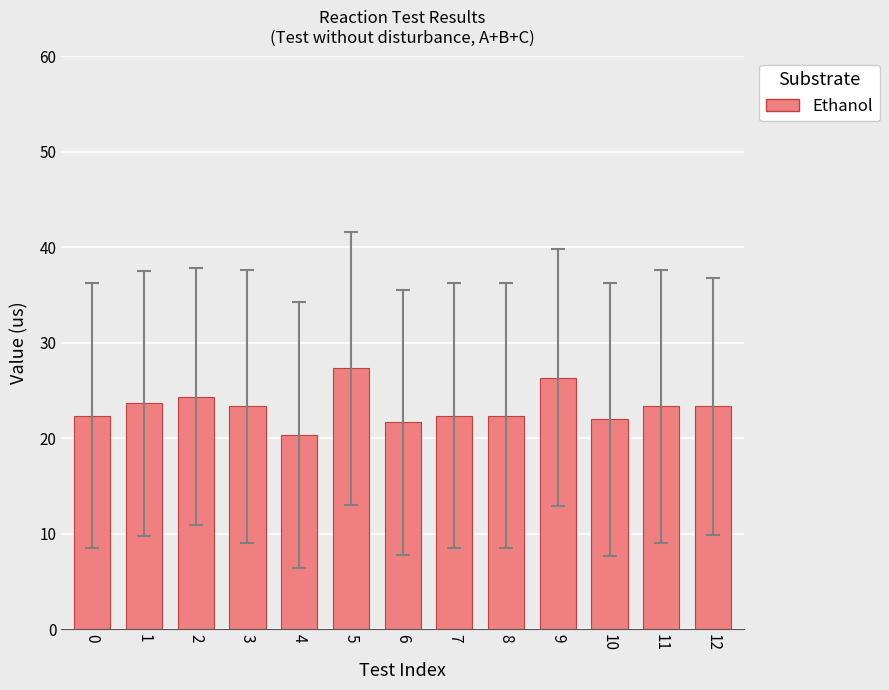

Reading right to left, extract all data points from this chart.

12=23.3	11=23.3	10=22.0	9=26.3	8=22.3	7=22.3	6=21.7	5=27.3	4=20.3	3=23.3	2=24.3	1=23.7	0=22.3